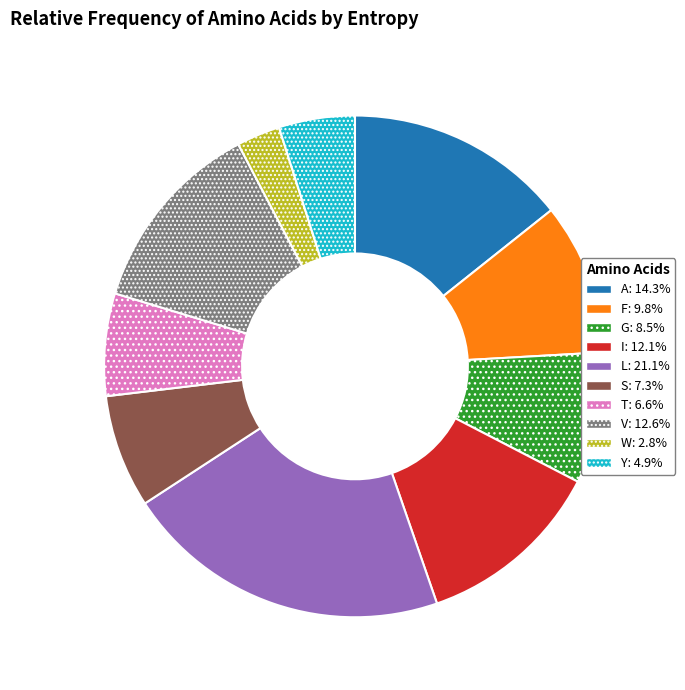

Which slice is the smallest?

W